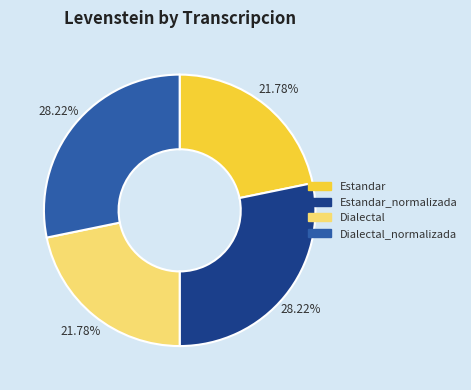

Between Dialectal_normalizada and Dialectal, which is larger?

Dialectal_normalizada